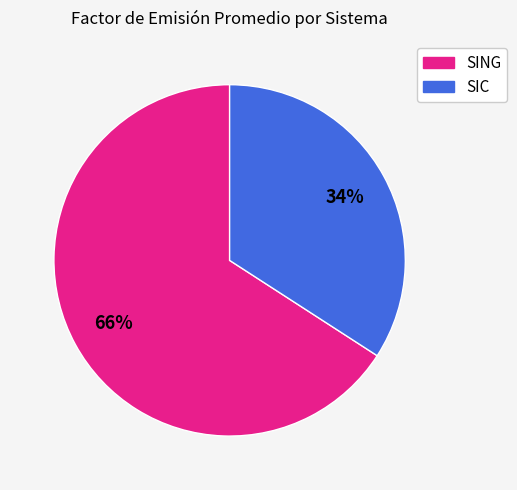

Rank the categories by value from lowest to highest.

SIC, SING